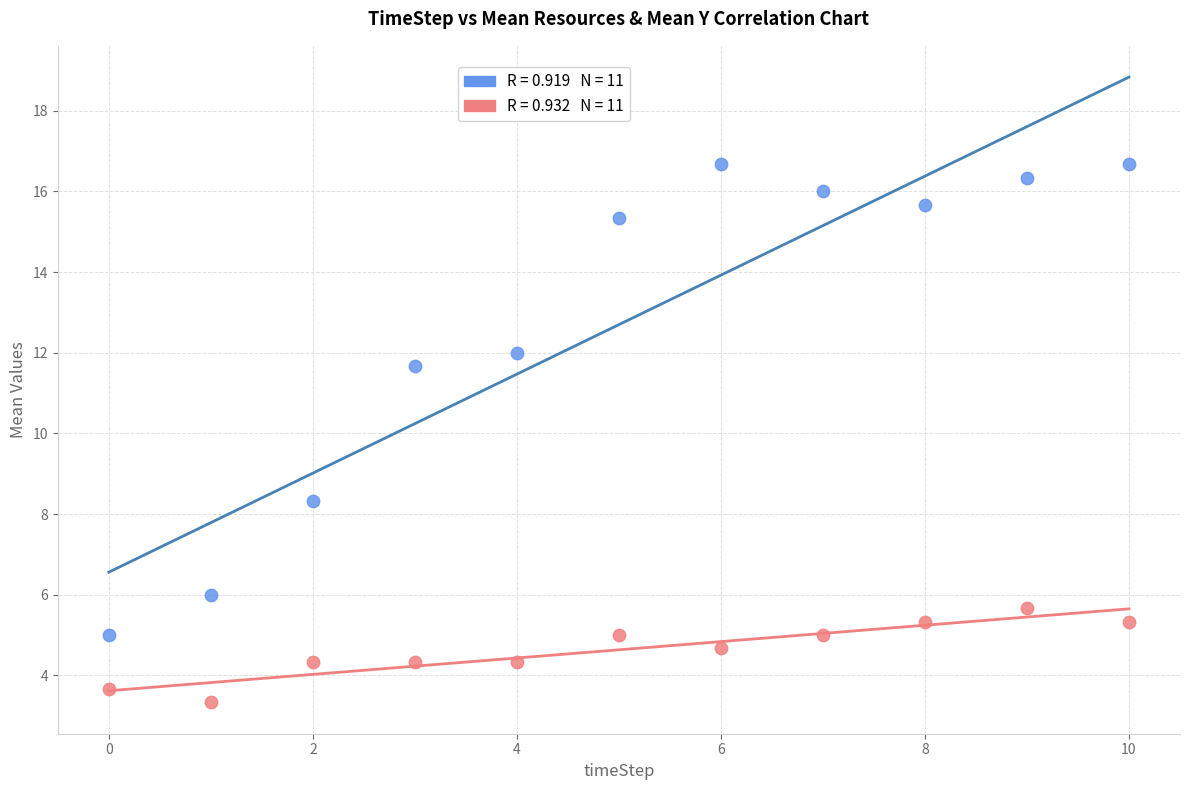

Across all data points, what is the range of Y values (max minus min)?

13.3